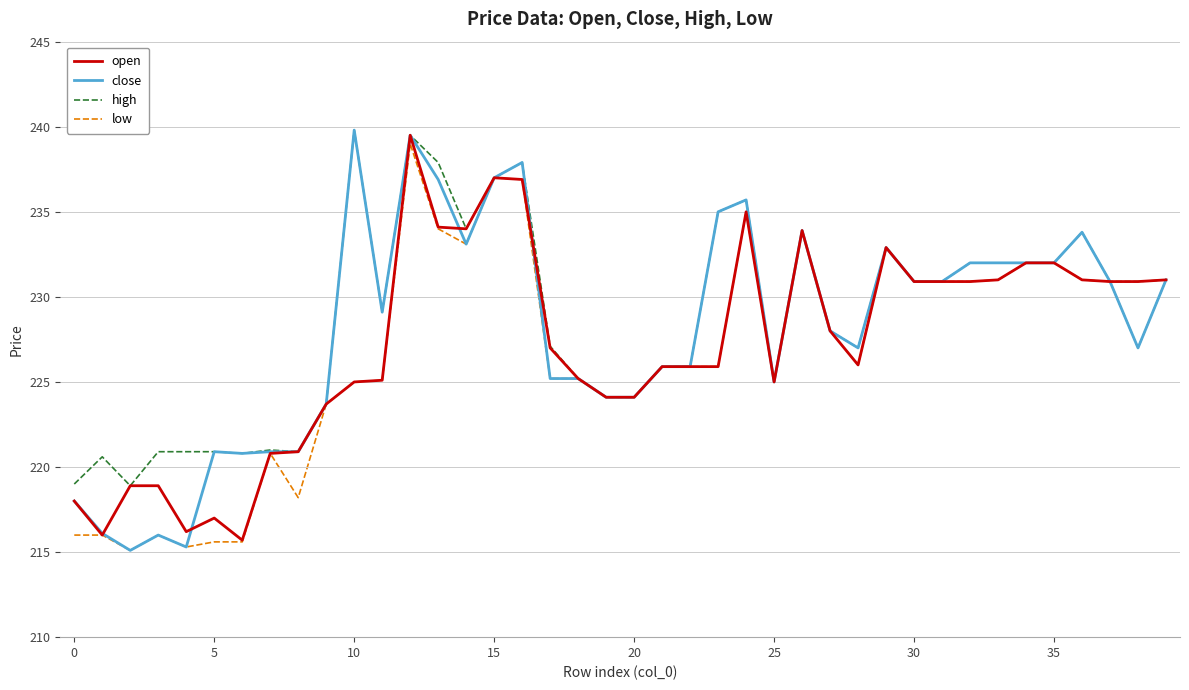

Which series has the largest range (max minus min)?

close